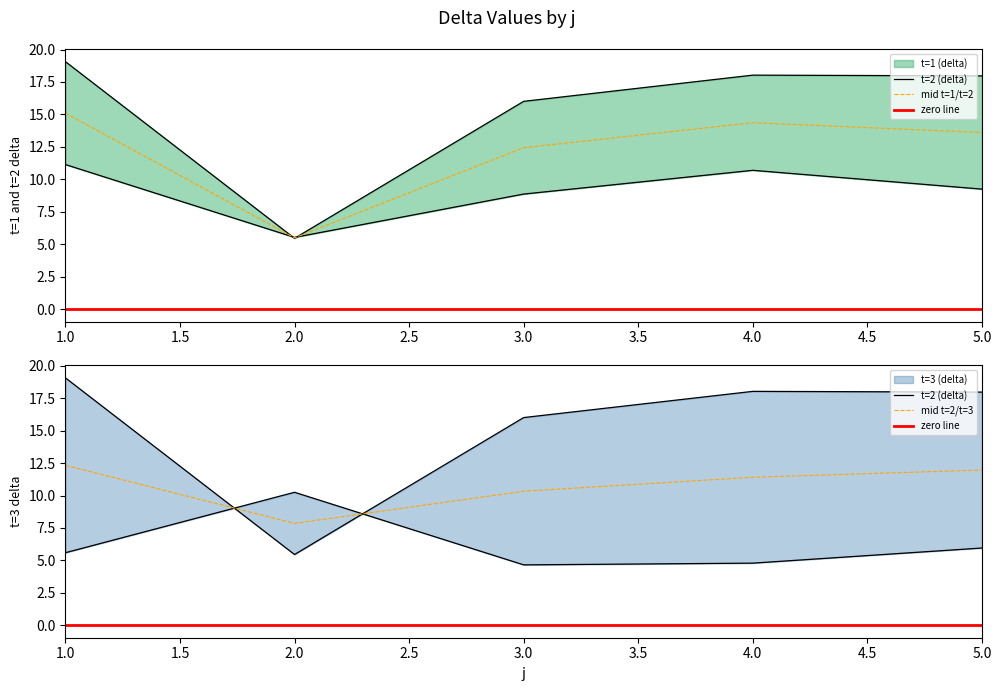

Which series changed the most between 1 and 5?

t=1 (delta)